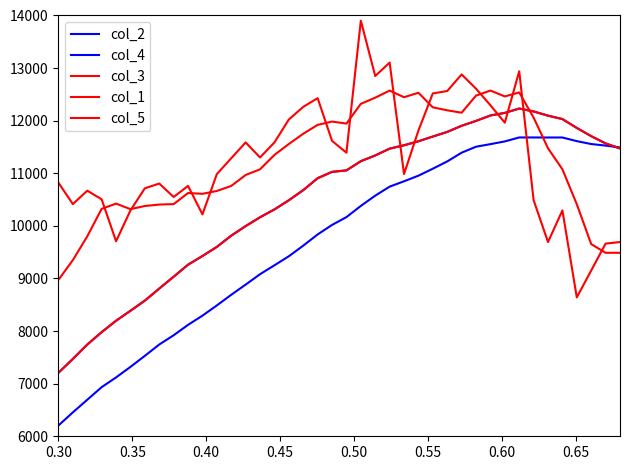

Does the chart display data point markers on the line(s)?

No